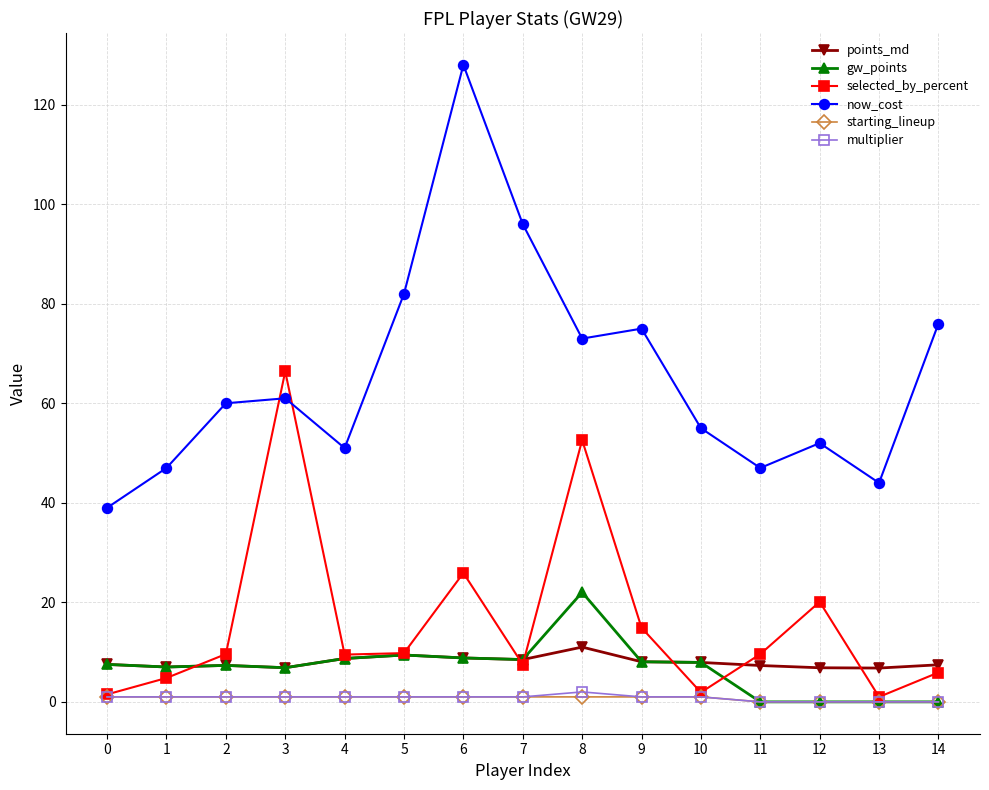

What is the difference between the highest and lowest values at 4?

50.0